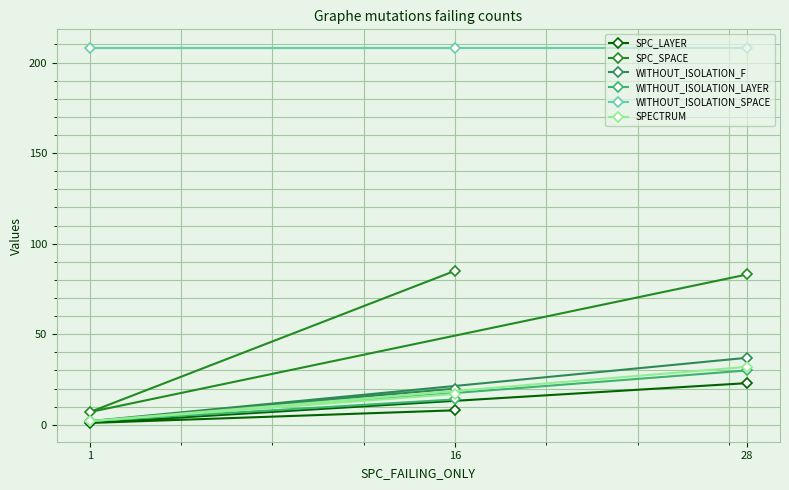

The value of SPC_LAYER at 28 is 7. True or false?

False